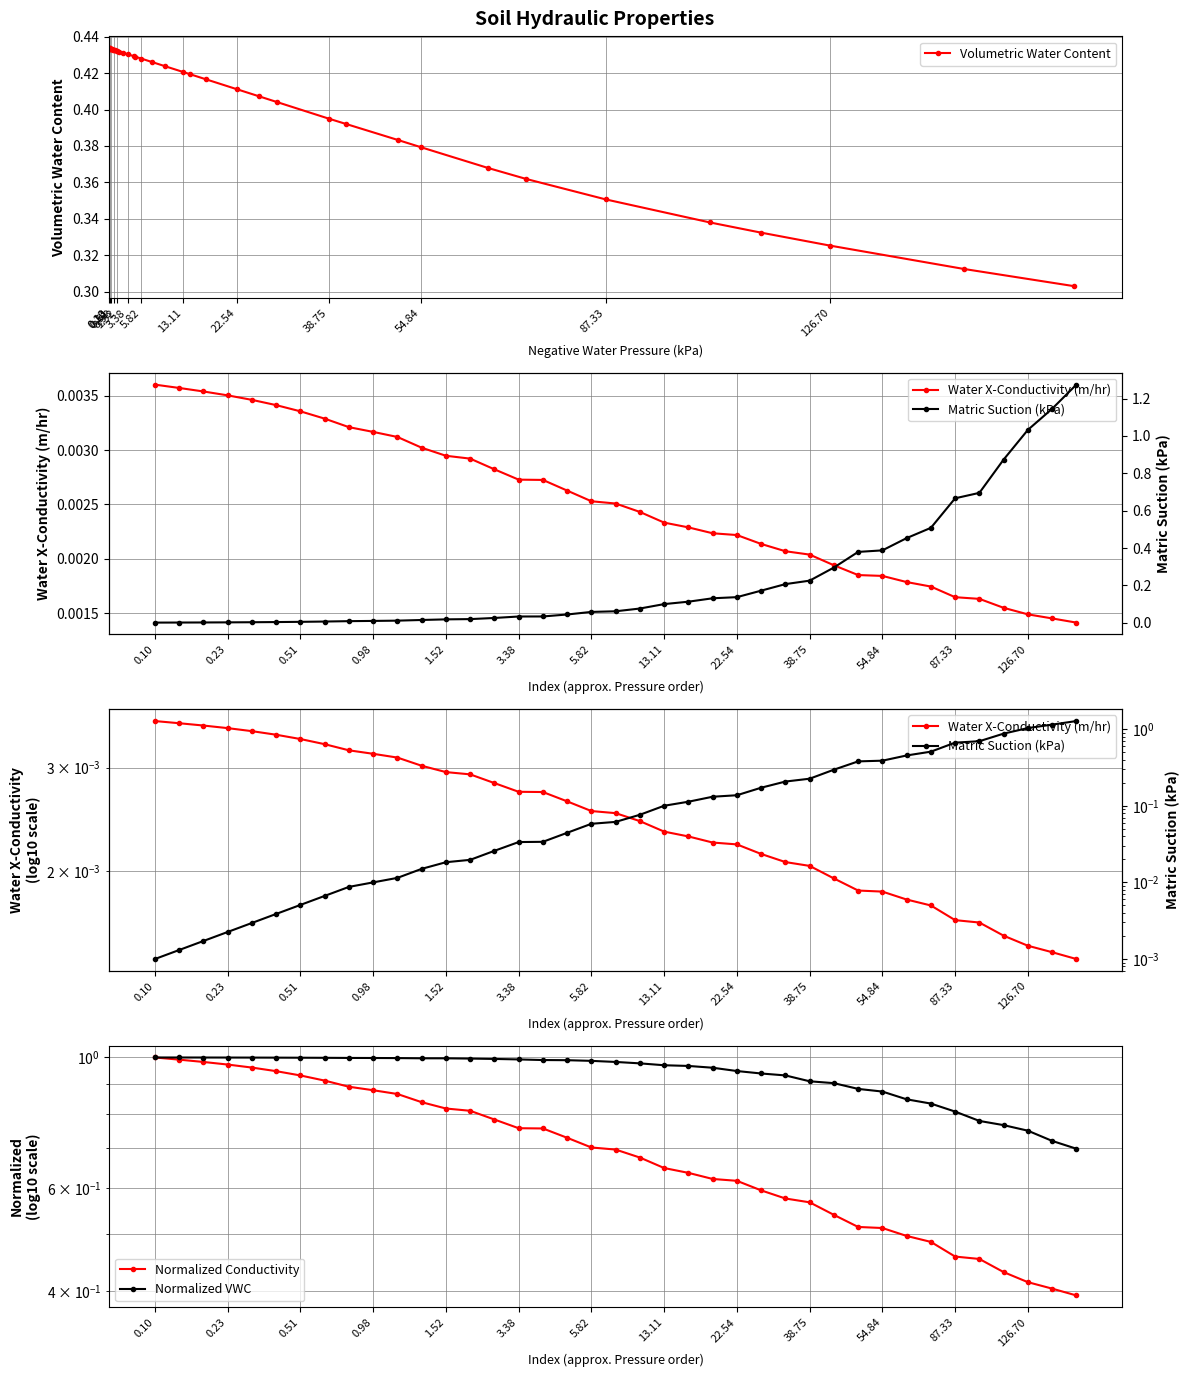

Count the Volumetric Water Content values in the range 0 to 1.

39